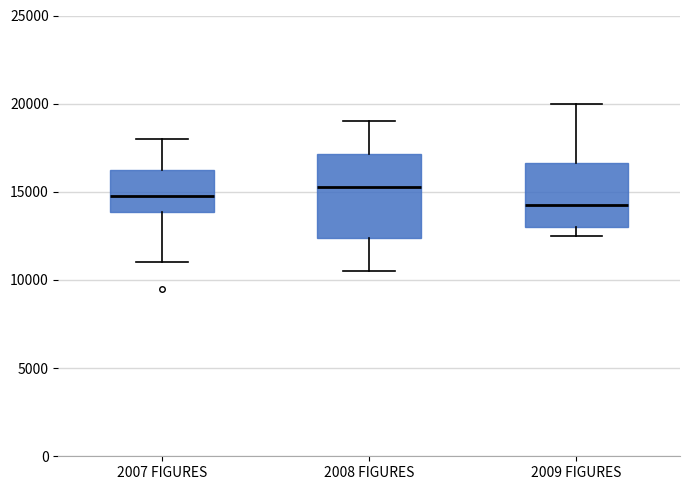

Reading left to right, transcribe this box plot: for each box, give where its median line is, the range the box spans, and where its two whiskers end, as read against the y-axis. The values are not printed on the chart, so give them approximately, as read against the axis.

2007 FIGURES: median 15000, box 14000 to 16500, whiskers 11000 to 18000
2008 FIGURES: median 15500, box 12500 to 17000, whiskers 10500 to 19000
2009 FIGURES: median 14500, box 13000 to 16500, whiskers 12500 to 20000